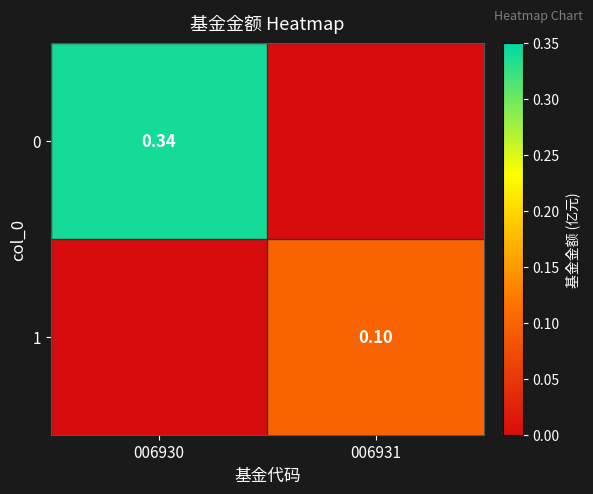

Is the value of 0 at 006930 greater than the value of 1 at 006931?

Yes